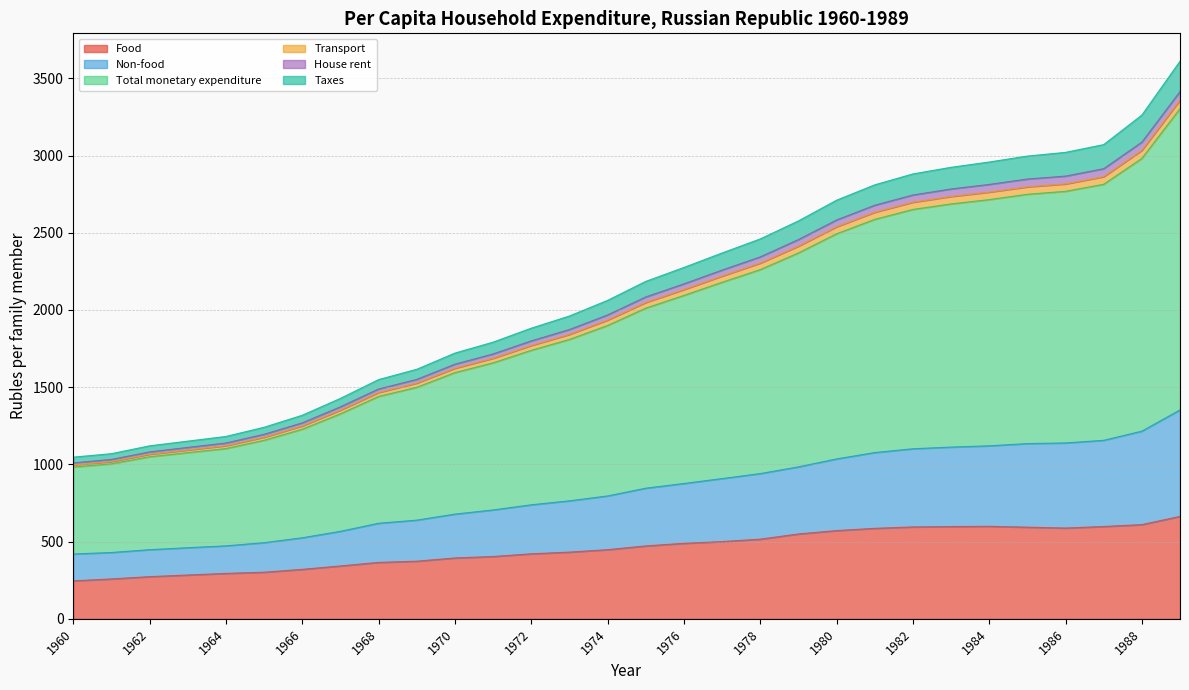

Which has a higher value, 1982 or 1962?

1982